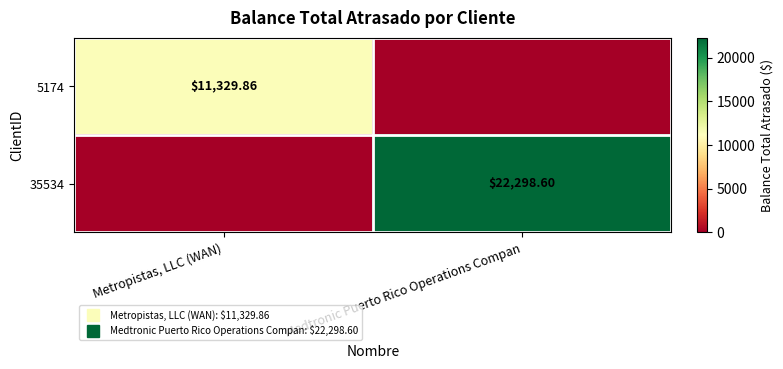

What is the difference between the maximum and minimum values in the 35534 series?

22298.6